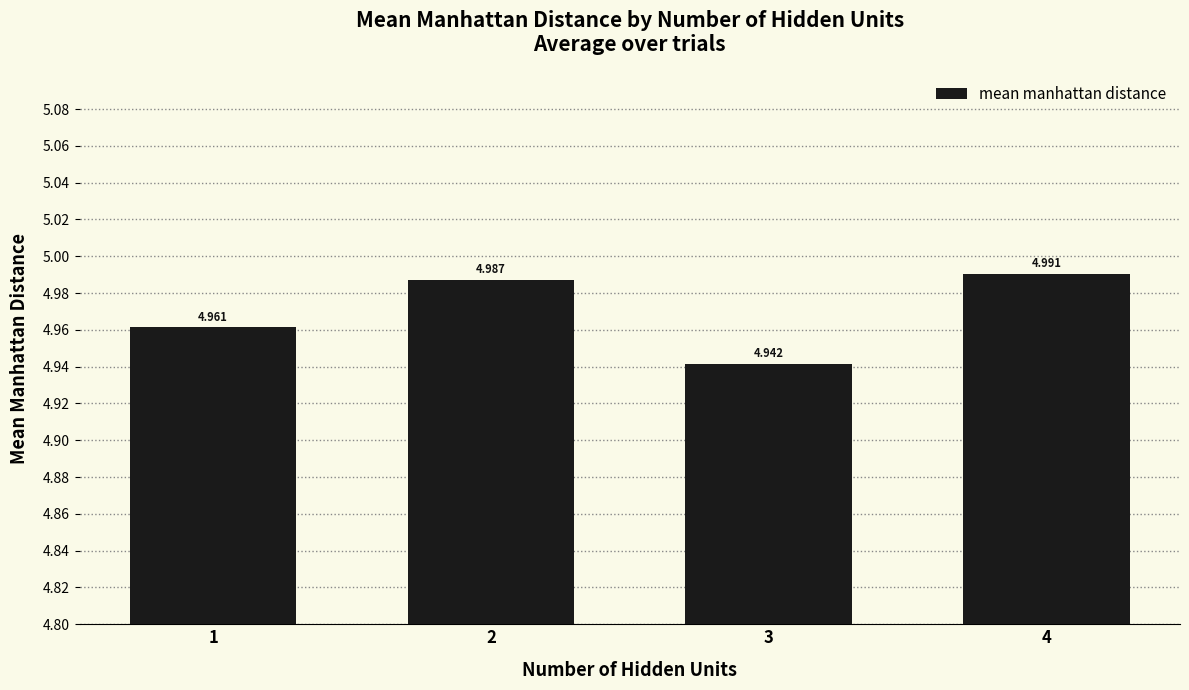

What value does the data have at 2?

5.0